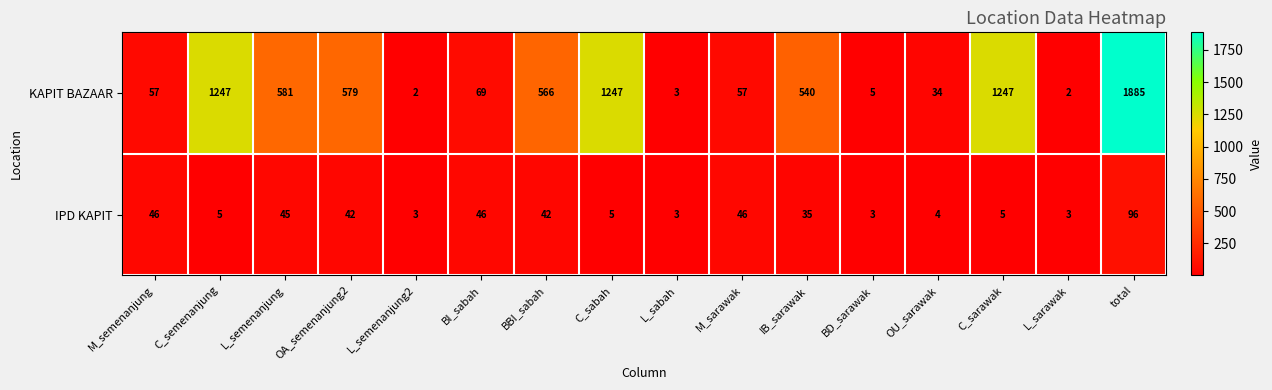

At which label does KAPIT BAZAAR first exceed 540?

C_semenanjung